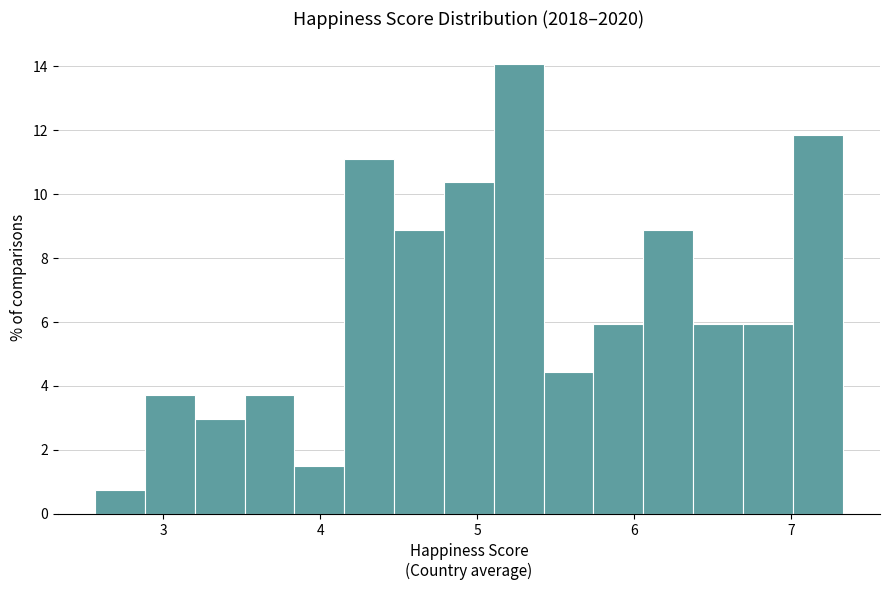

Read against the x-axis, roughly where is the centre of the tallest bar?

5.3